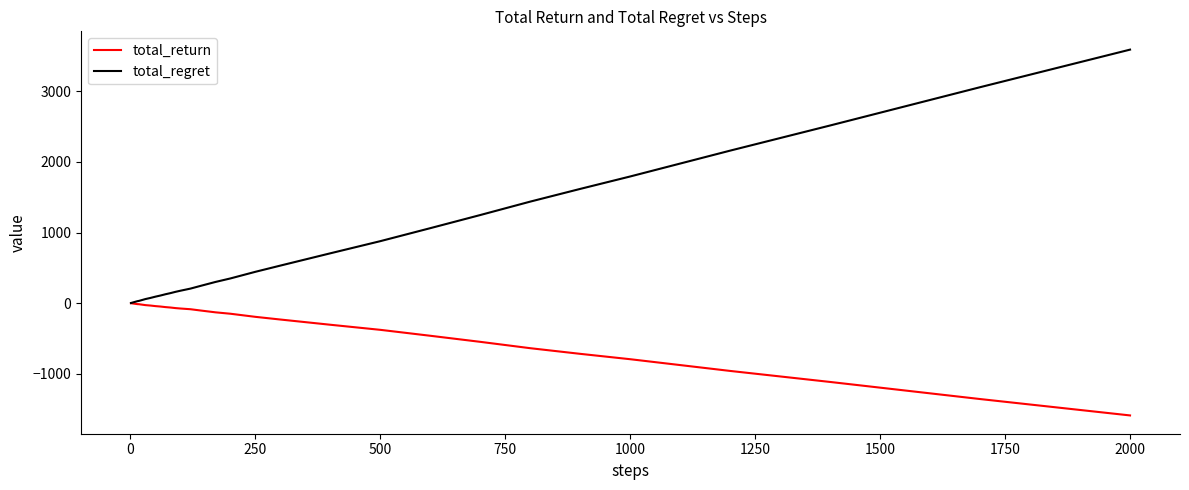

Which series has the widest spread of values?

total_regret